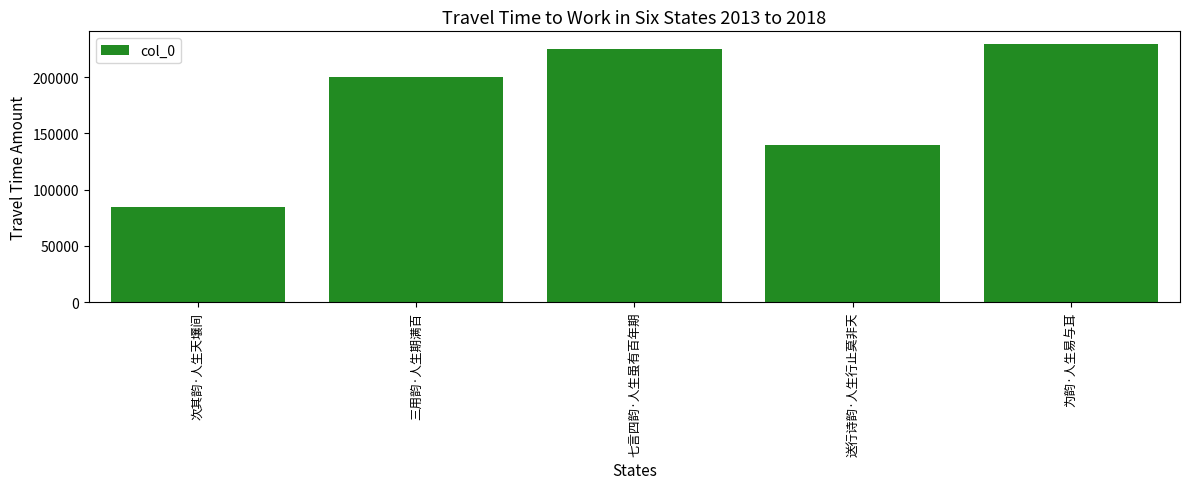

What is the smallest value displayed?

84859